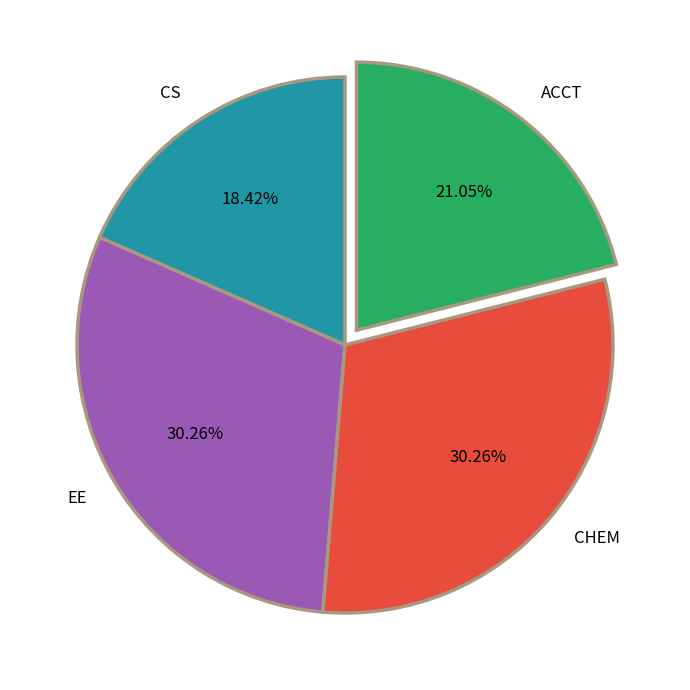

True or false: EE accounts for 17% of the total.

False